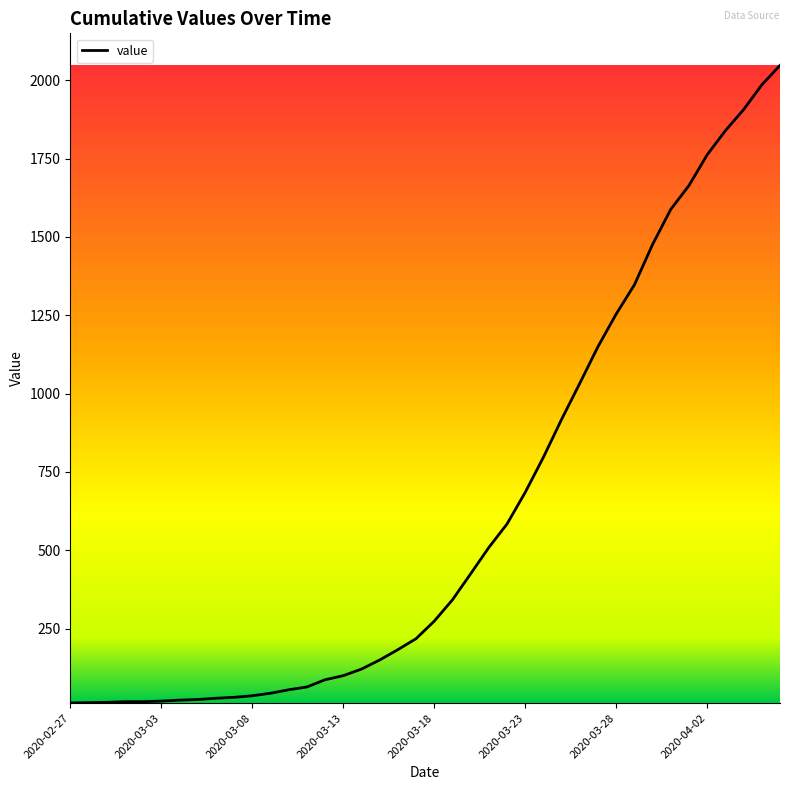

What is the difference between the maximum and minimum values?

2034